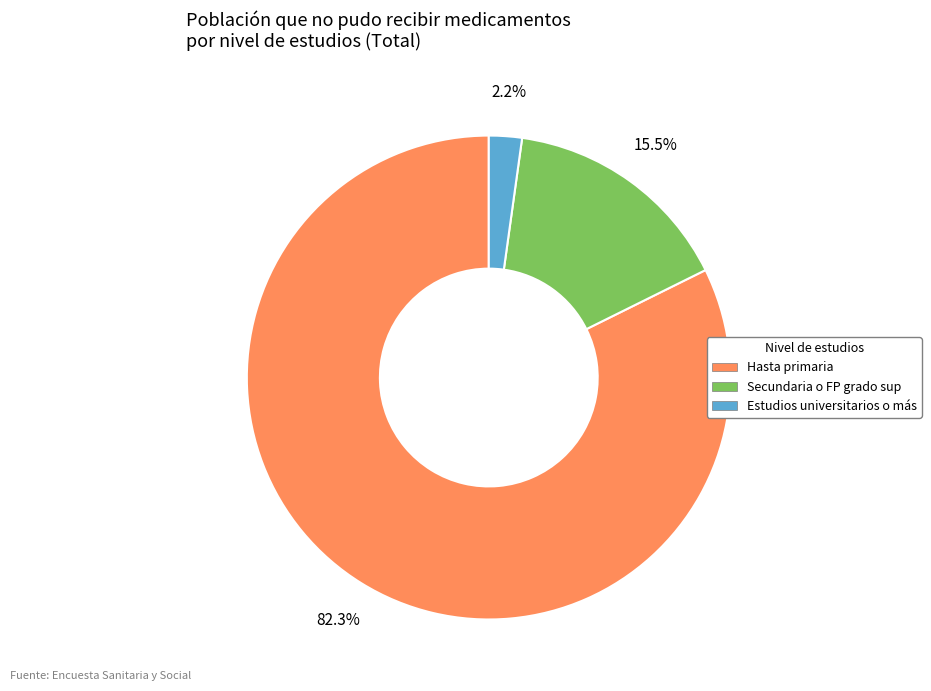

True or false: Hasta primaria accounts for 82% of the total.

True